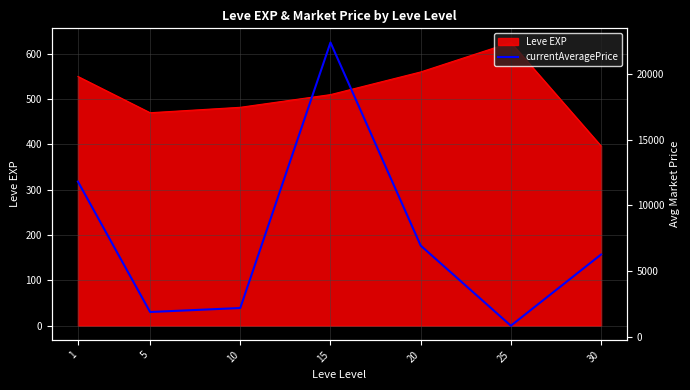

What is the maximum value shown in the chart?

22388.2